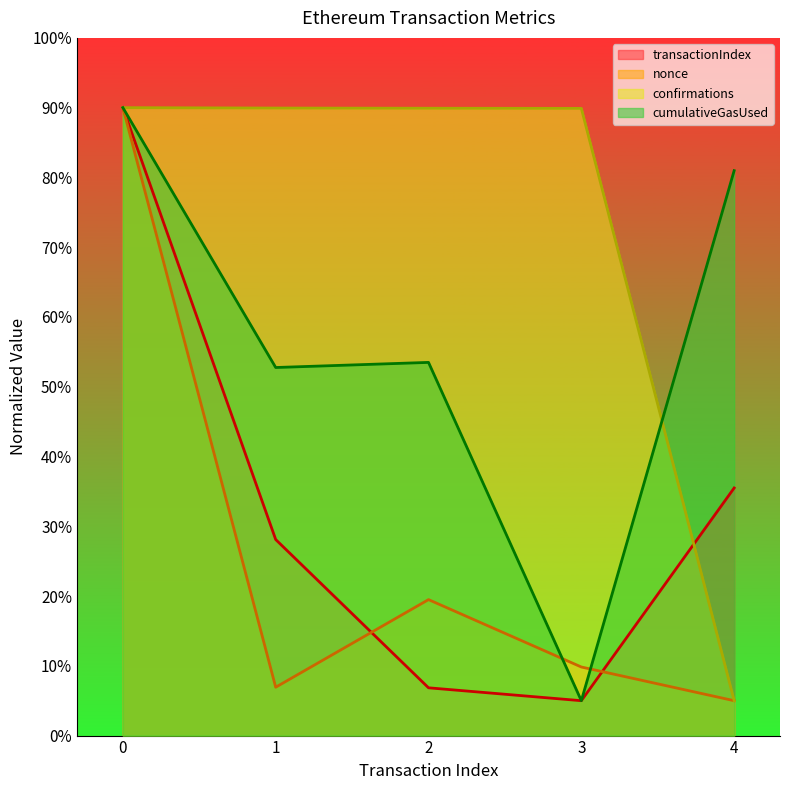

Reading right to left, what are all the values shown in this chart?

blockNumber: 4=5.0	3=89.9	2=89.9	1=89.9	0=90.0
nonce: 4=5.0	3=9.8	2=19.5	1=6.9	0=90.0
transactionIndex: 4=35.5	3=5.0	2=6.8	1=28.1	0=90.0
cumulativeGasUsed: 4=81.0	3=5.0	2=53.5	1=52.8	0=90.0